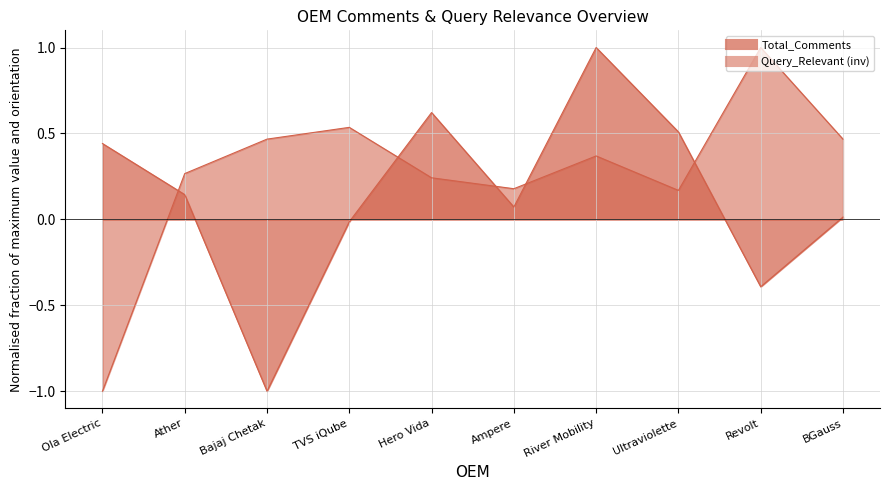

What is the minimum value shown in the chart?

-1.0